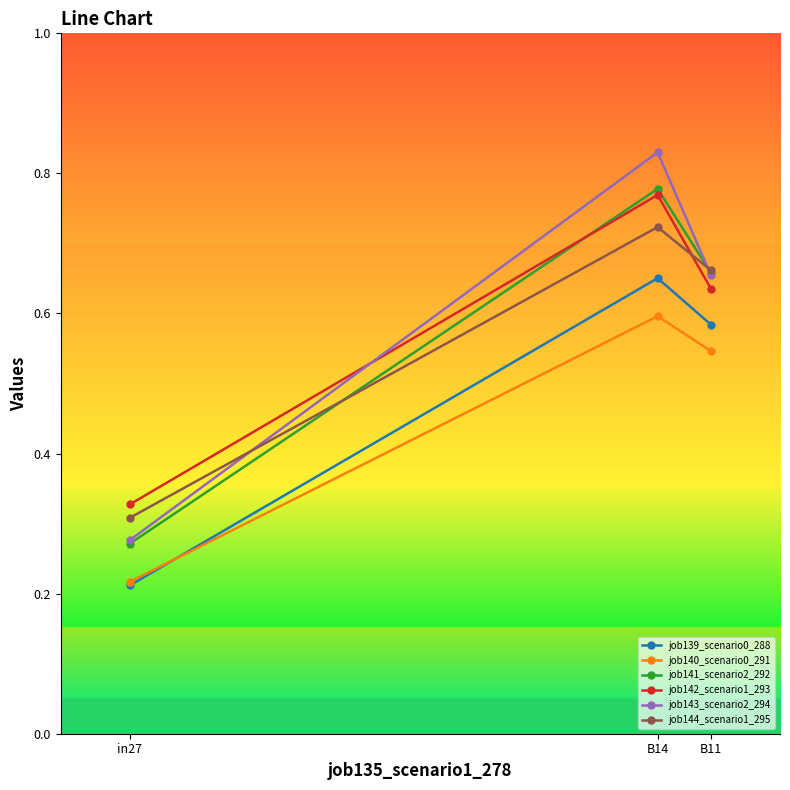

Is it true that job143_scenario2_294 equals 0.3 at B11?

False